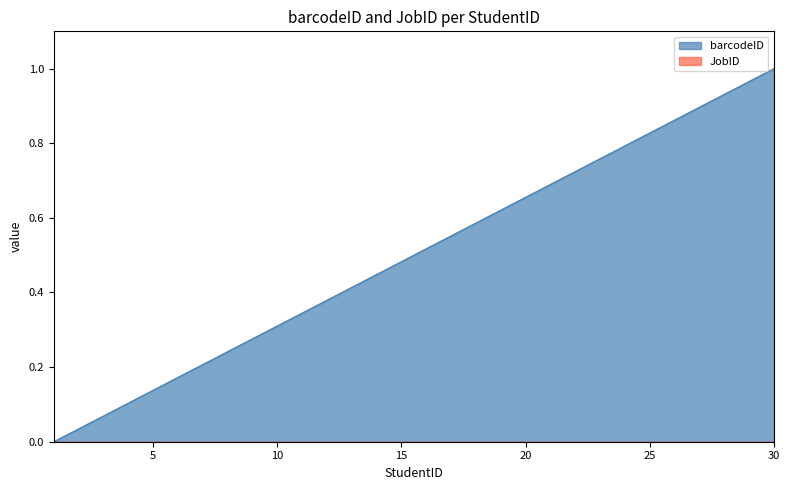

What is the value of the 19th point from the left?

0.6